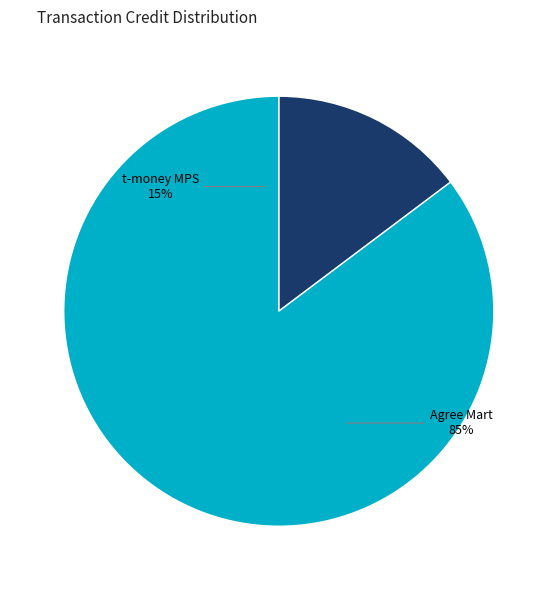

Is it true that t-money MPS AW#f4CMq #f4CMqs is 3% of the pie?

False